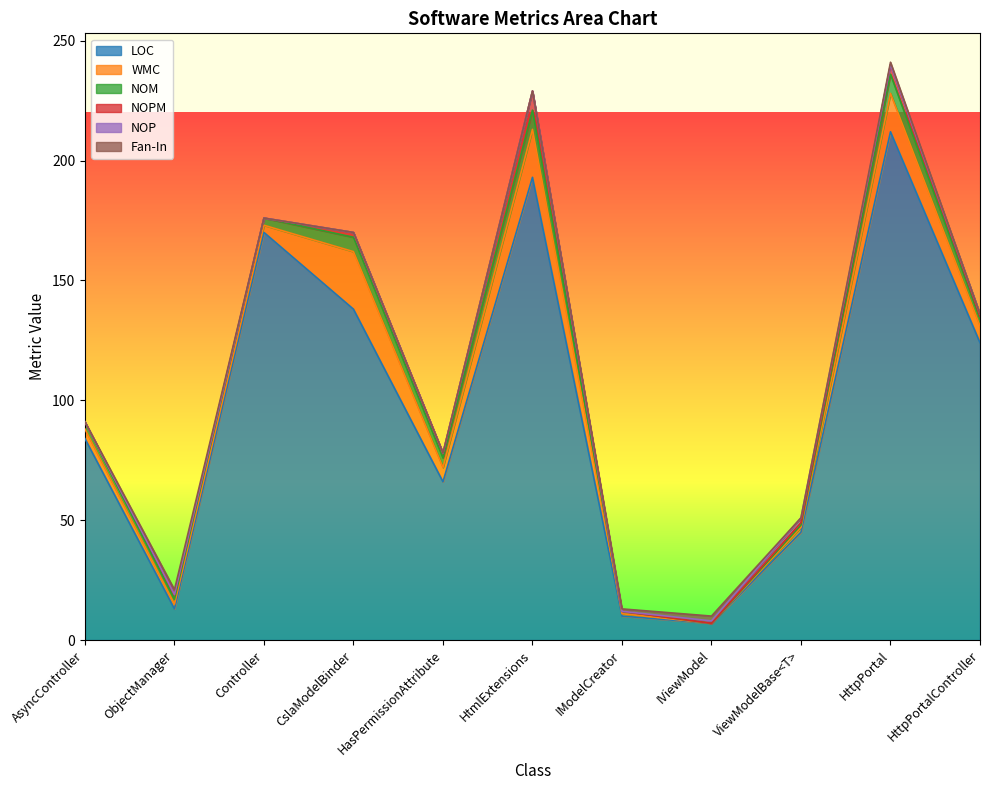

Is it true that Fan-In equals 2 at ObjectManager?

True